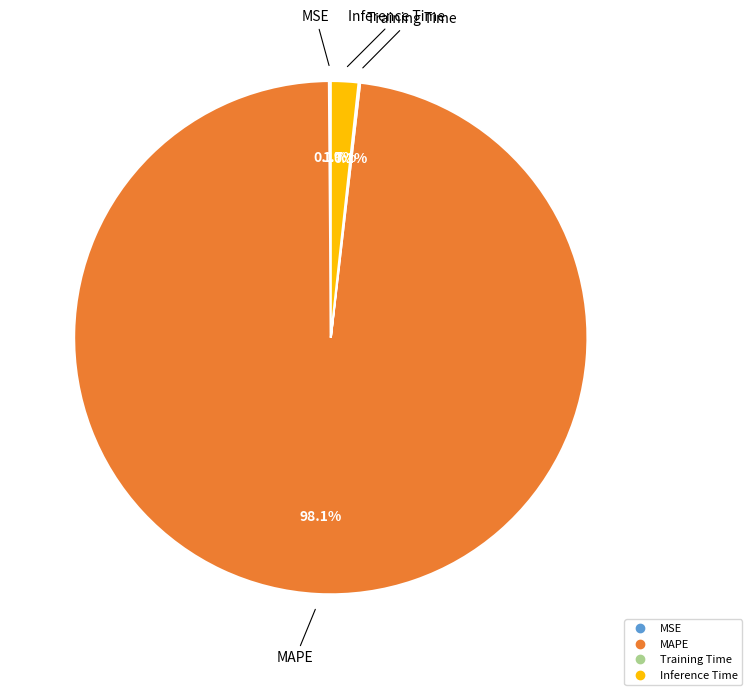

What is the largest slice in the pie chart?

MAPE